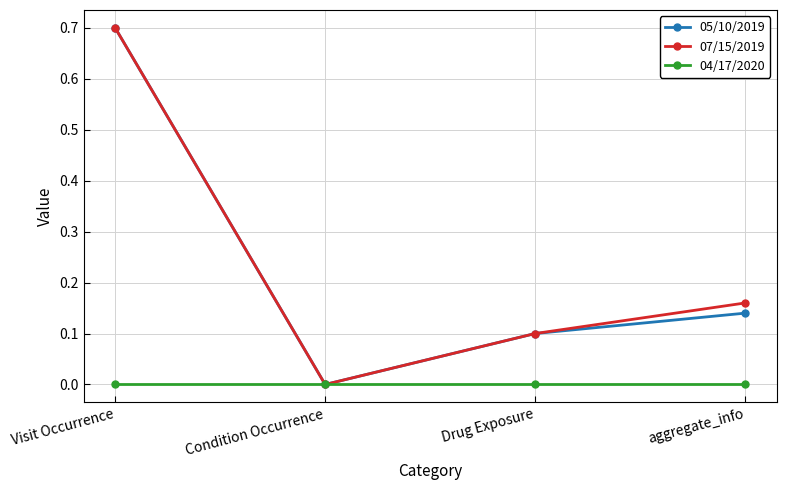

At which category is the sum across all series the highest?

Visit Occurrence